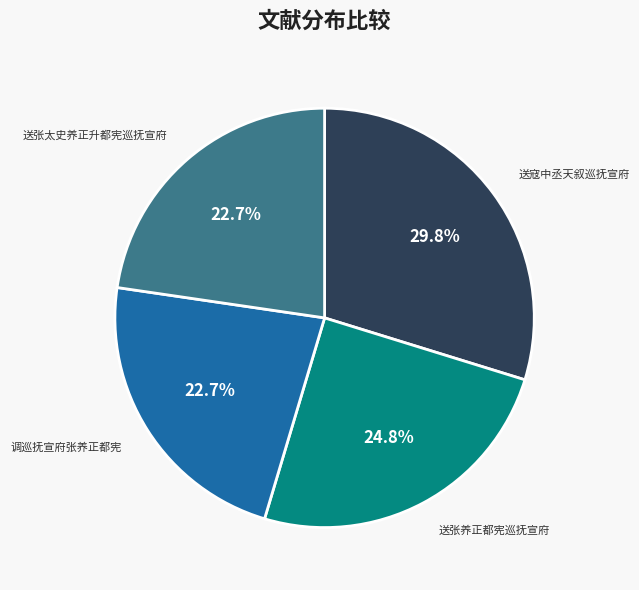

What percentage is the 送张太史养正升都宪巡抚宣府 slice, to the nearest percent?

23%